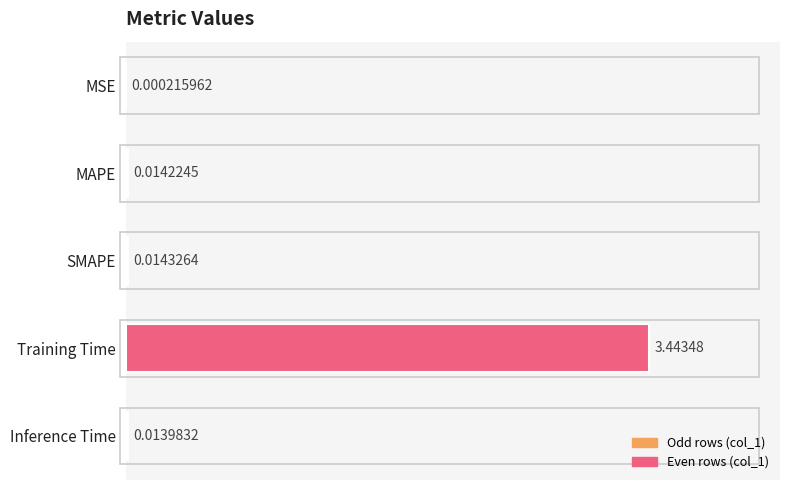

Where is the data nearest to the value 1?

SMAPE